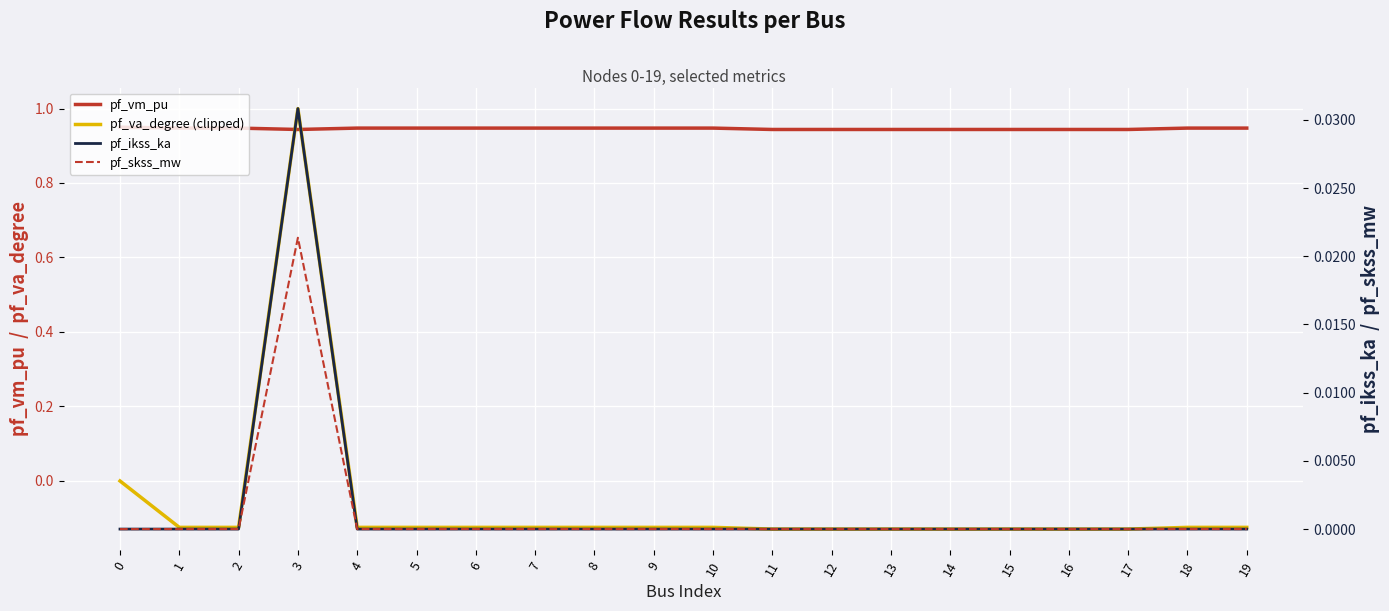

After their last crossing, which series has the higher values: pf_vm_pu or pf_va_degree (clipped)?

pf_vm_pu